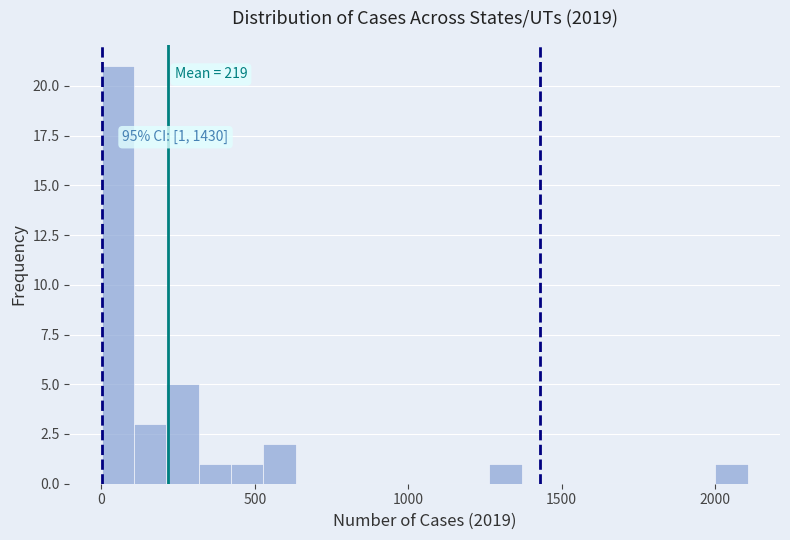

Read against the x-axis, roughly where is the centre of the tallest bar?

50